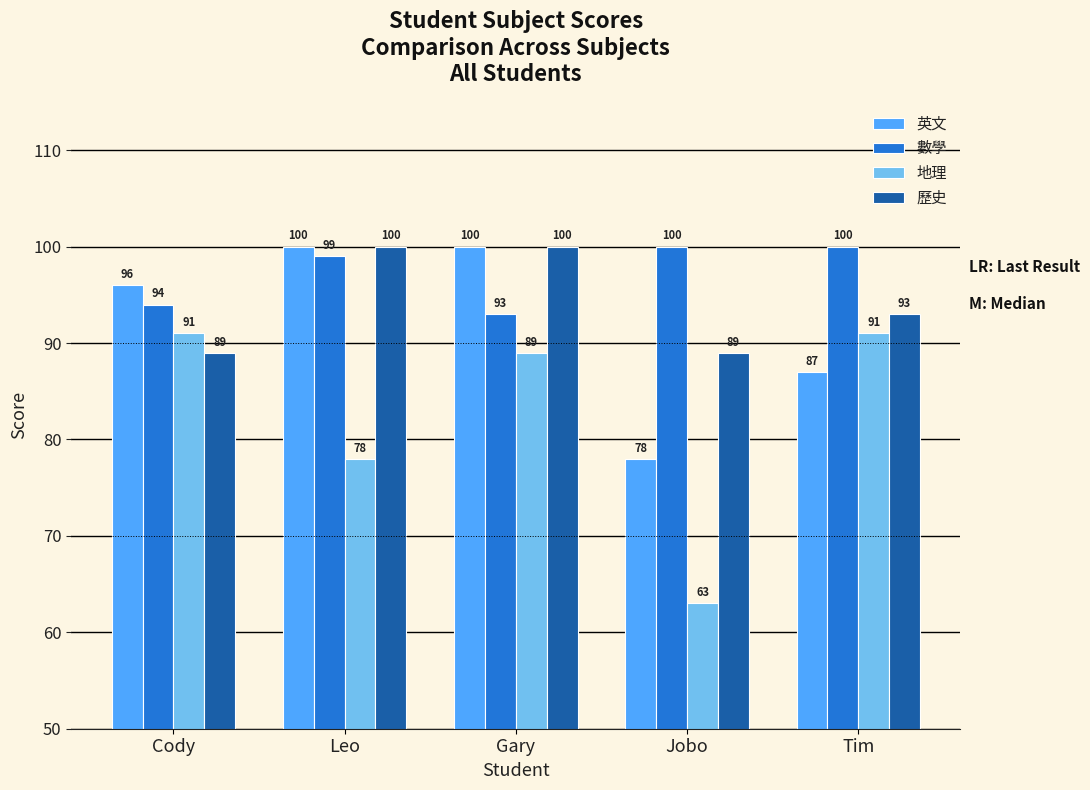

How many bars are there in total?

20